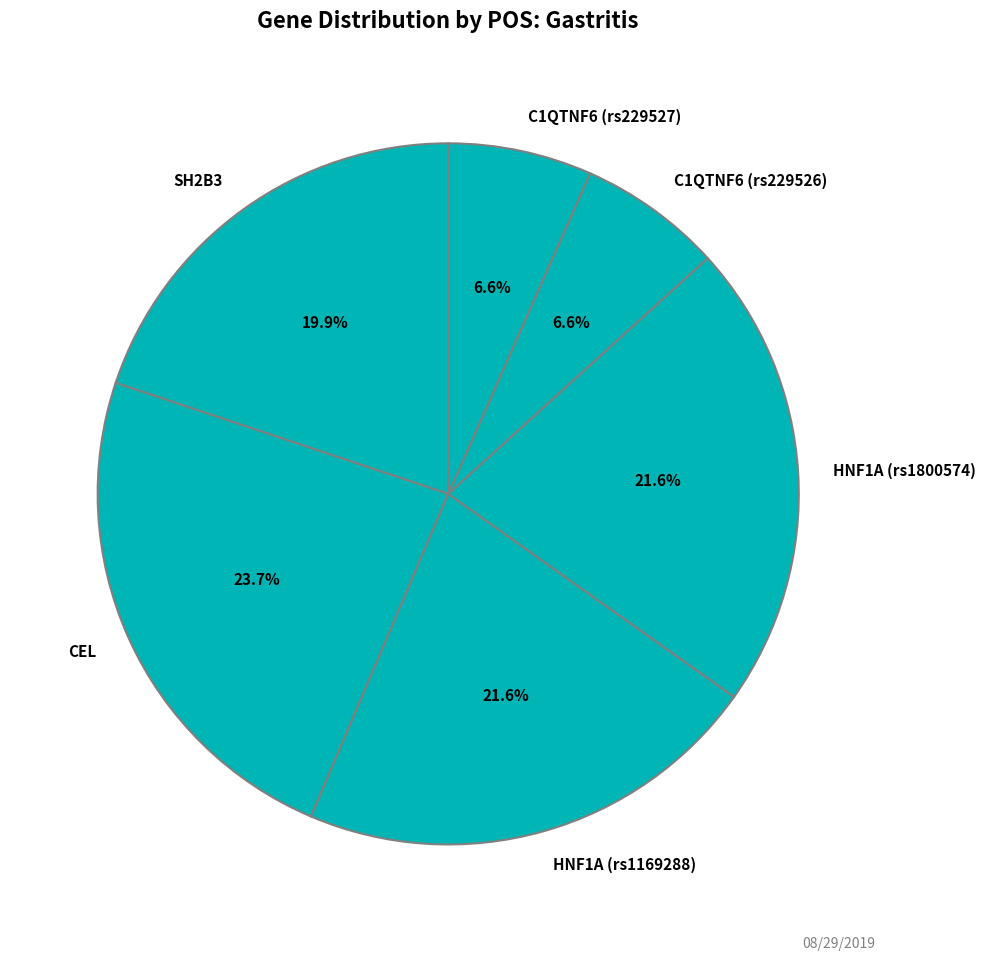

Combined, do CEL and HNF1A (rs1800574) account for over 50%?

No